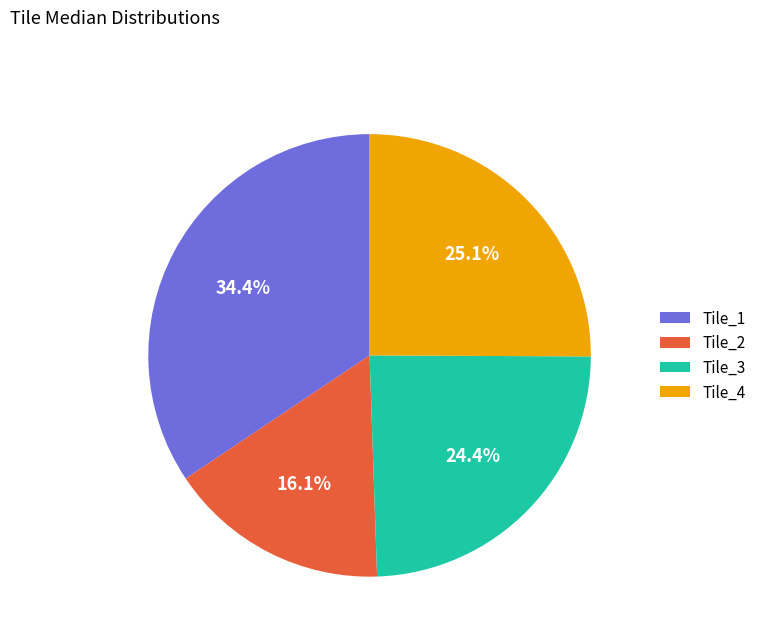

What is the largest slice in the pie chart?

Tile_1